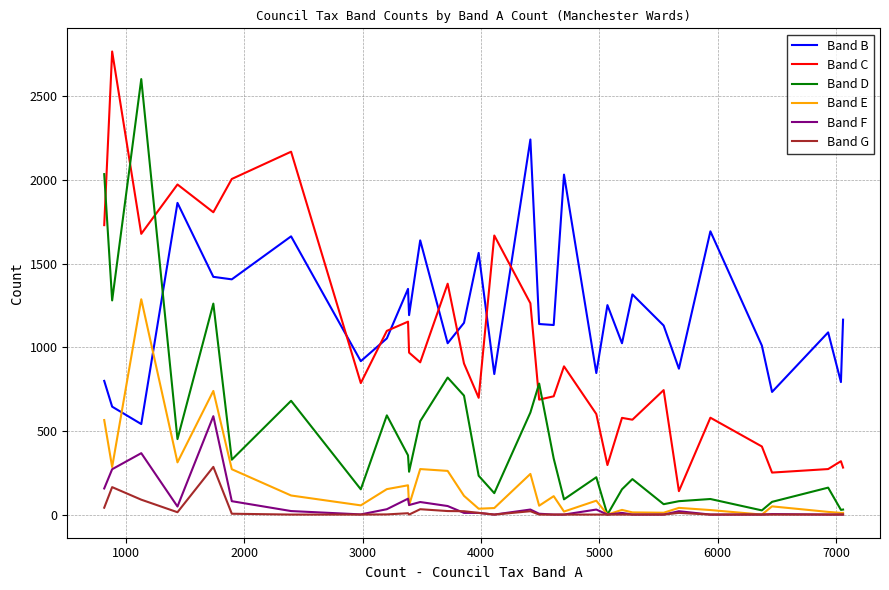

Which series has the largest total across all categories?

Band B